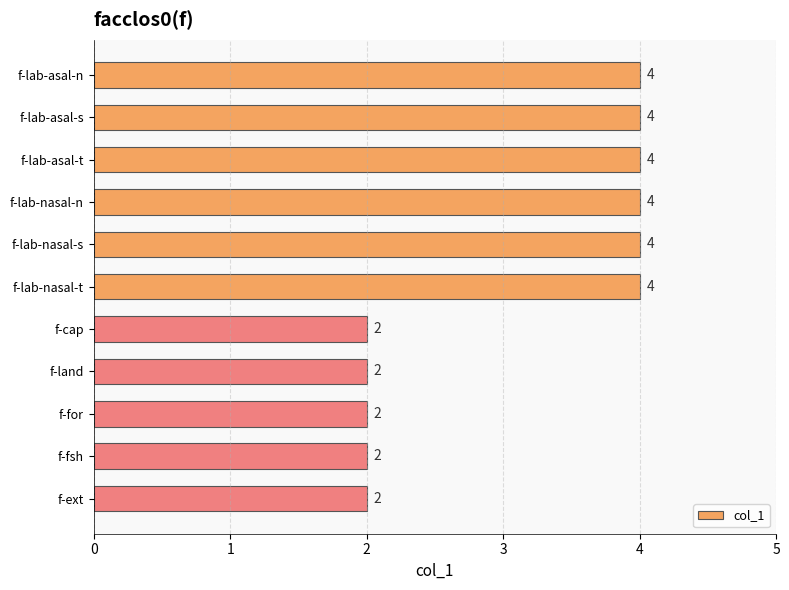

What is the difference between the maximum and second lowest values?

2